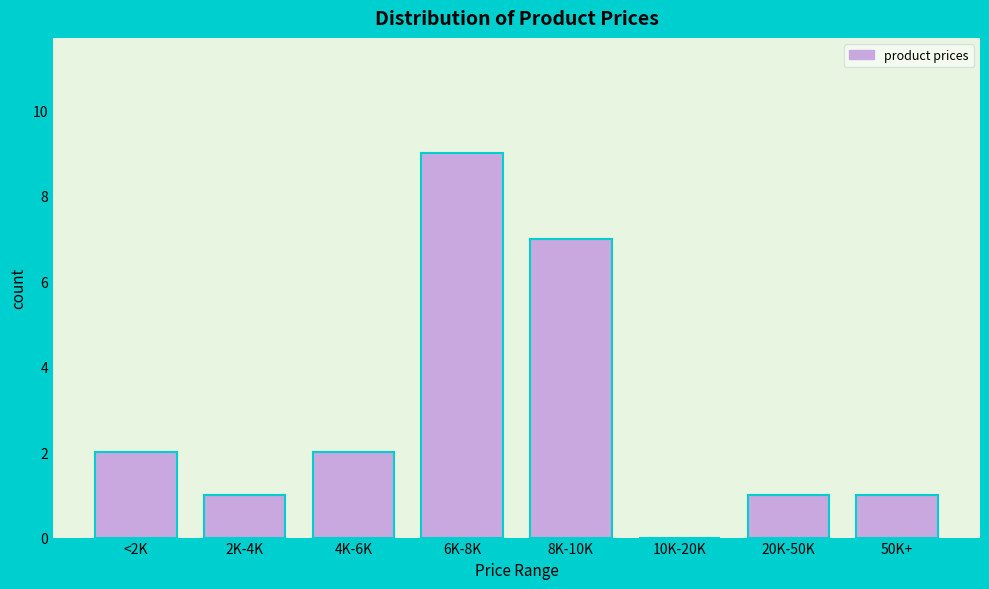

Reading right to left, transcribe all the data shown in this chart.

50K+=1	20K-50K=1	10K-20K=0	8K-10K=7	6K-8K=9	4K-6K=2	2K-4K=1	<2K=2